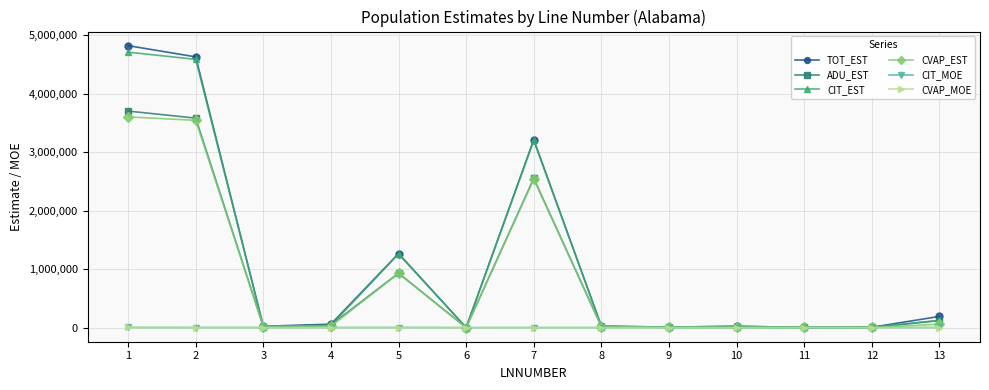

At how many categories does at least one series exceed 1787674?

3